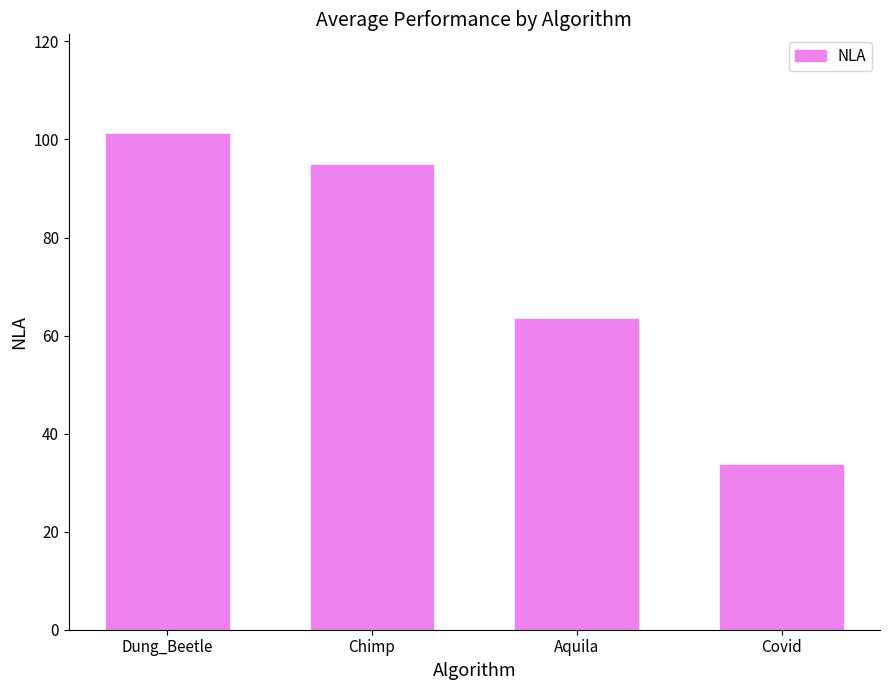

List the labels in order of value, smallest first.

Covid, Aquila, Chimp, Dung_Beetle